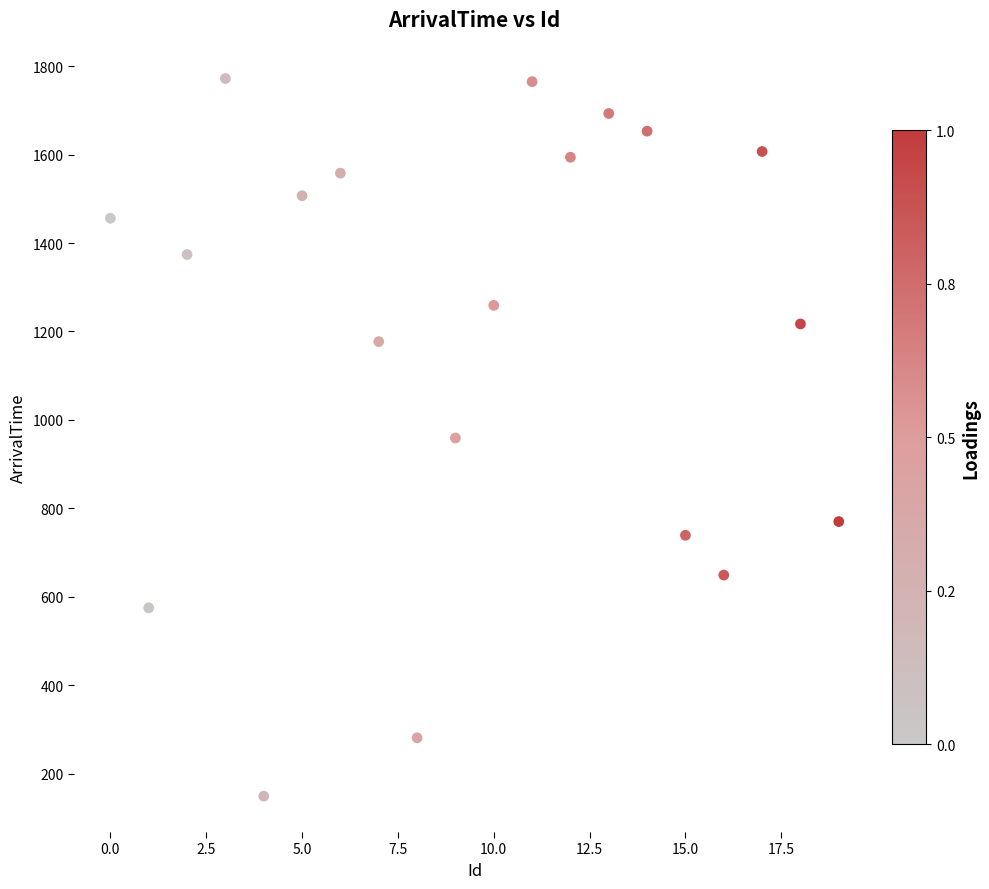

What is the range of Y values (max minus min)?

1623